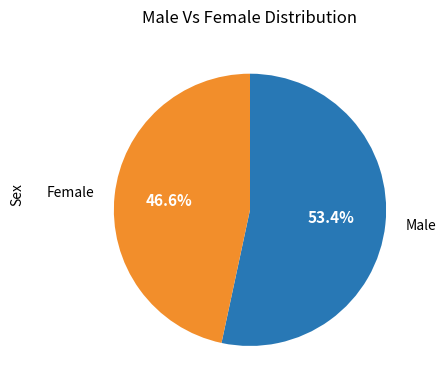

Approximately how many times larger is the value at Male compared to Female?

1.1